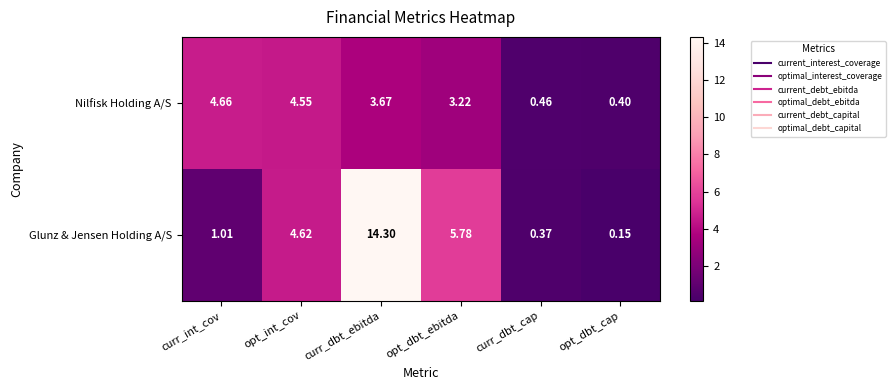

Rank the categories by Nilfisk Holding A/S value from lowest to highest.

opt_dbt_cap, curr_dbt_cap, opt_dbt_ebitda, curr_dbt_ebitda, opt_int_cov, curr_int_cov